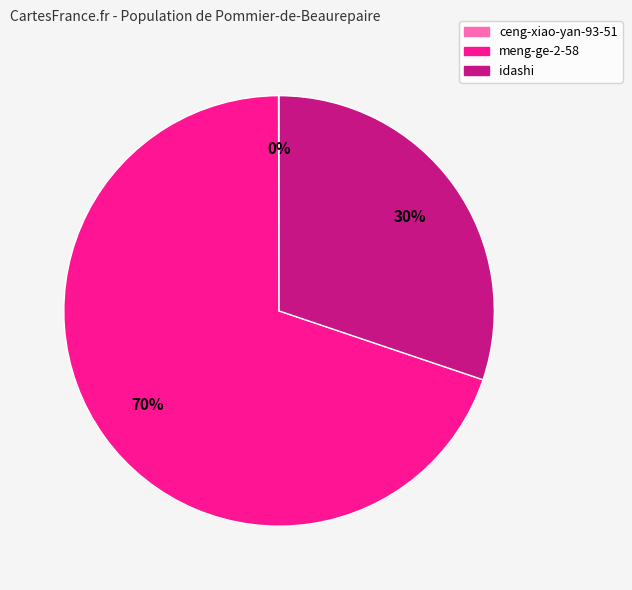

To the nearest percent, what is the difference between the meng-ge-2-58 and idashi slice percentages?

40%